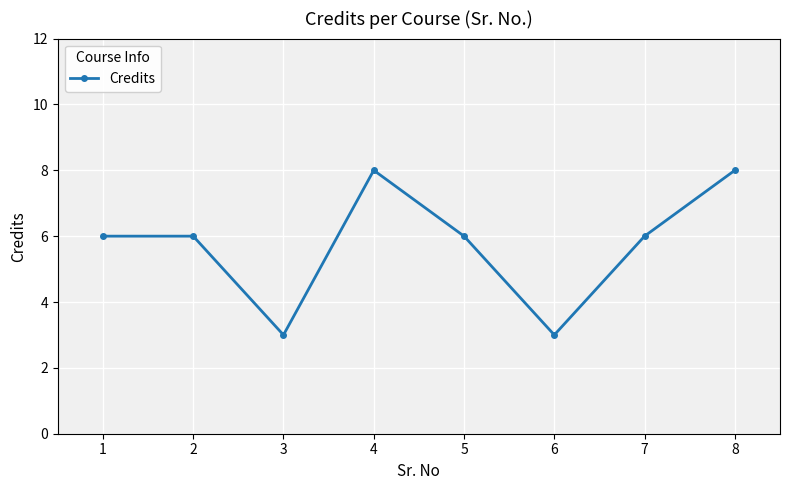

What value does the data have at 7?

6